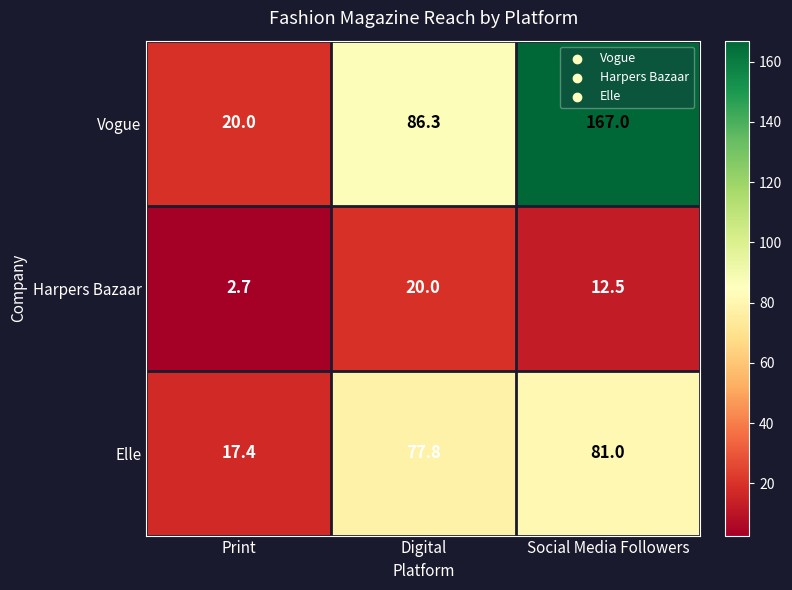

Which category has the highest value in the Vogue series?

Social Media Followers